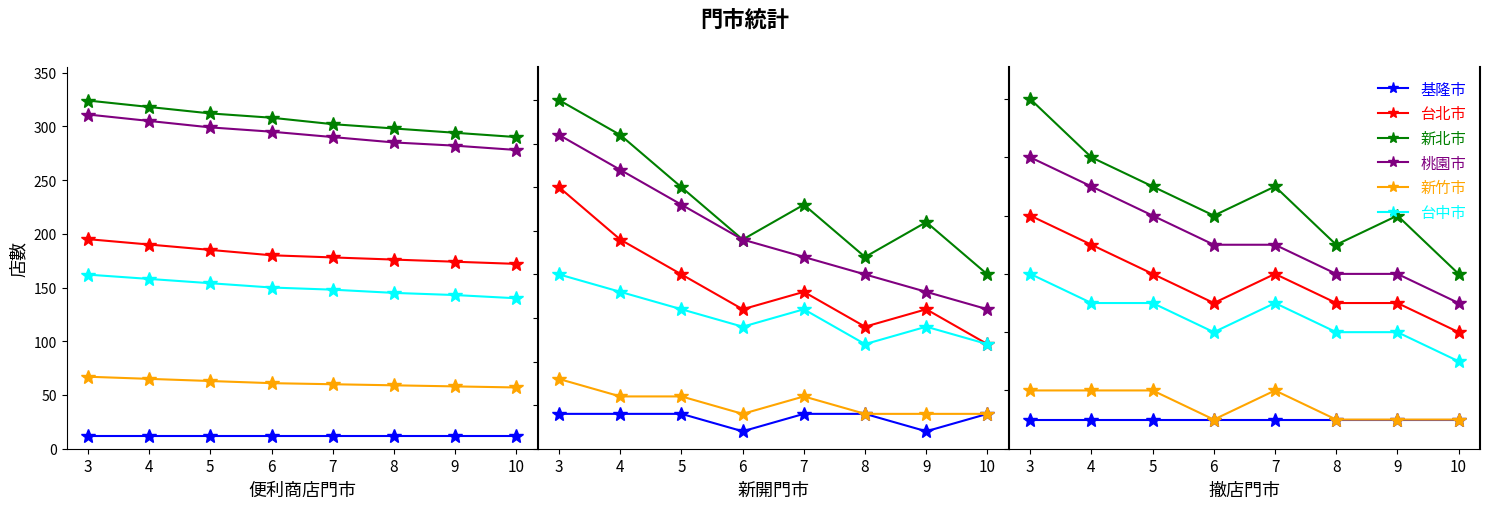

Count the number of categories in the chart.

8